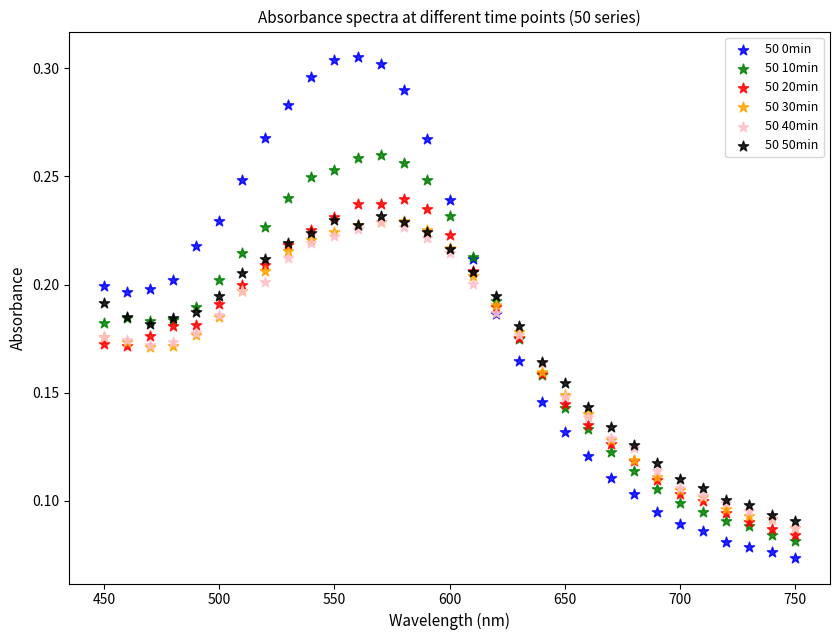

What are all the series names shown in the legend?

50 0min, 50 10min, 50 20min, 50 30min, 50 40min, 50 50min